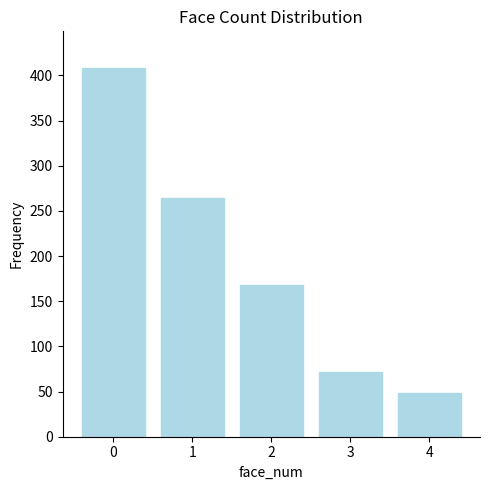

Reading right to left, list all the values displayed in this chart.

48	72	168	264	408